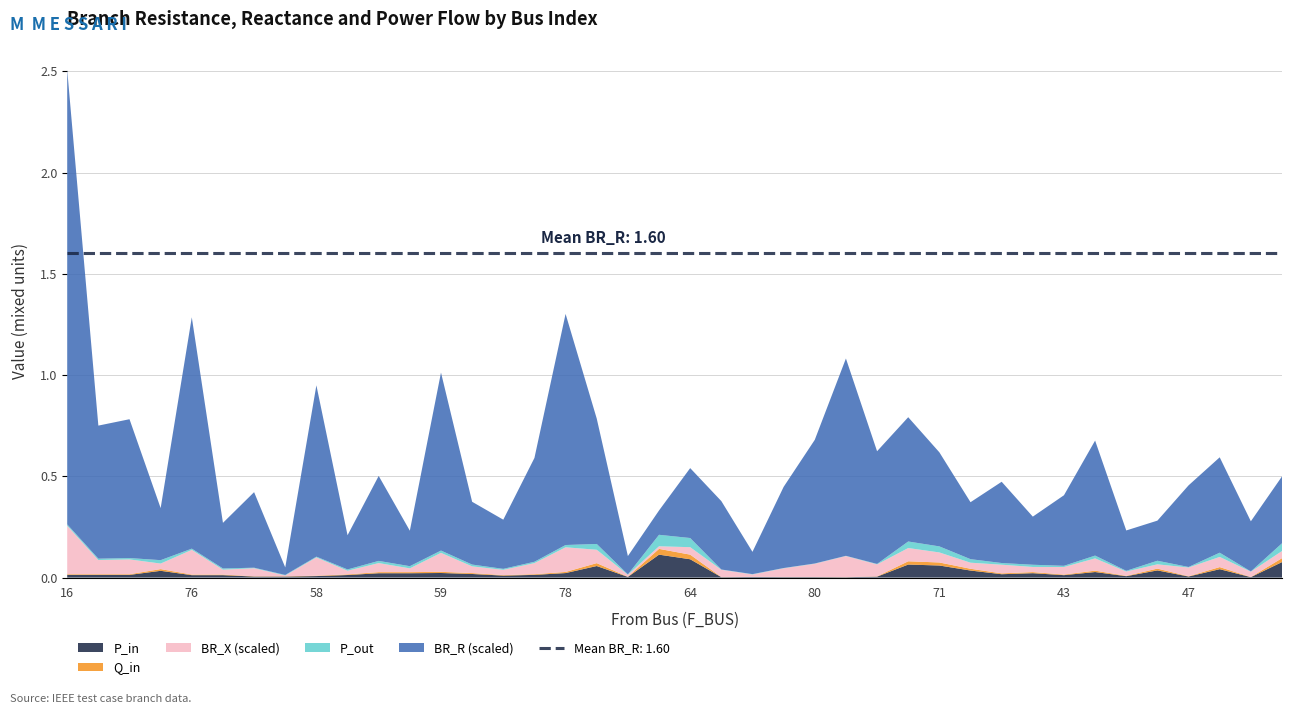

Reading right to left, what are all the values shown in this chart?

BR_R: 1.1	0.8	1.6	1.3	0.7	0.7	1.9	1.2	0.8	1.3	0.9	1.5	2.0	1.9	3.2	2.0	1.3	0.4	1.1	1.2	0.4	0.3	2.1	3.8	1.7	0.8	1.0	2.9	0.6	1.4	0.6	2.8	0.1	1.2	0.8	3.8	0.9	2.3	2.2	7.5
BR_X: 0.7	0.5	1.0	0.9	0.4	0.4	1.2	0.7	0.5	0.9	0.6	1.0	1.3	1.2	2.1	1.3	0.9	0.2	0.7	0.7	0.3	0.2	1.3	2.4	1.1	0.5	0.7	1.9	0.4	0.9	0.4	1.8	0.1	0.8	0.5	2.4	0.5	1.5	1.4	4.8
P_in_abs: 0.1	0.0	0.0	0.0	0.0	0.0	0.0	0.0	0.0	0.0	0.0	0.1	0.1	0.0	0.0	0.0	0.0	0.0	0.0	0.1	0.1	0.0	0.1	0.0	0.0	0.0	0.0	0.0	0.0	0.0	0.0	0.0	0.0	0.0	0.0	0.0	0.0	0.0	0.0	0.0
Q_in_abs: 0.0	0.0	0.0	0.0	0.0	0.0	0.0	0.0	0.0	0.0	0.0	0.0	0.0	0.0	0.0	0.0	0.0	0.0	0.0	0.0	0.0	0.0	0.0	0.0	0.0	0.0	0.0	0.0	0.0	0.0	0.0	0.0	0.0	0.0	0.0	0.0	0.0	0.0	0.0	0.0
P_out_abs: 0.1	0.0	0.0	0.0	0.0	0.0	0.0	0.0	0.0	0.0	0.0	0.1	0.1	0.0	0.0	0.0	0.0	0.0	0.0	0.1	0.1	0.0	0.1	0.0	0.0	0.0	0.0	0.0	0.0	0.0	0.0	0.0	0.0	0.0	0.0	0.0	0.0	0.0	0.0	0.0